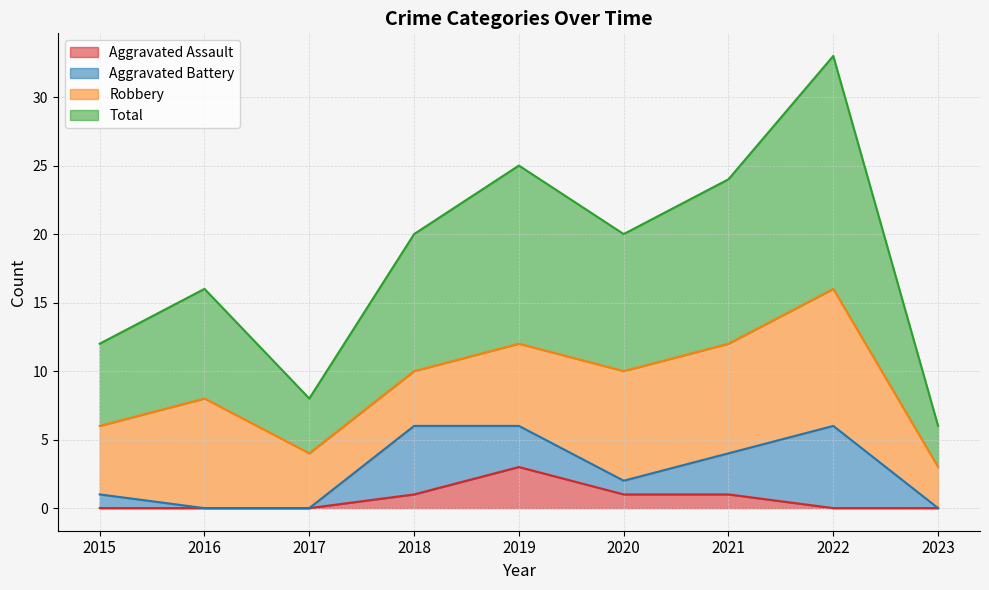

Is the value of Total at 2016 greater than the value of Aggravated Assault at 2021?

Yes